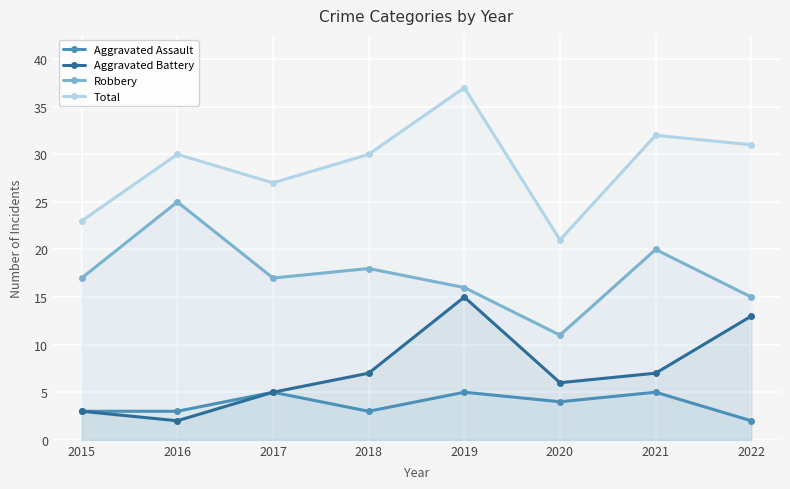

What is the value of the Aggravated Battery point at the 8th from the left?

13